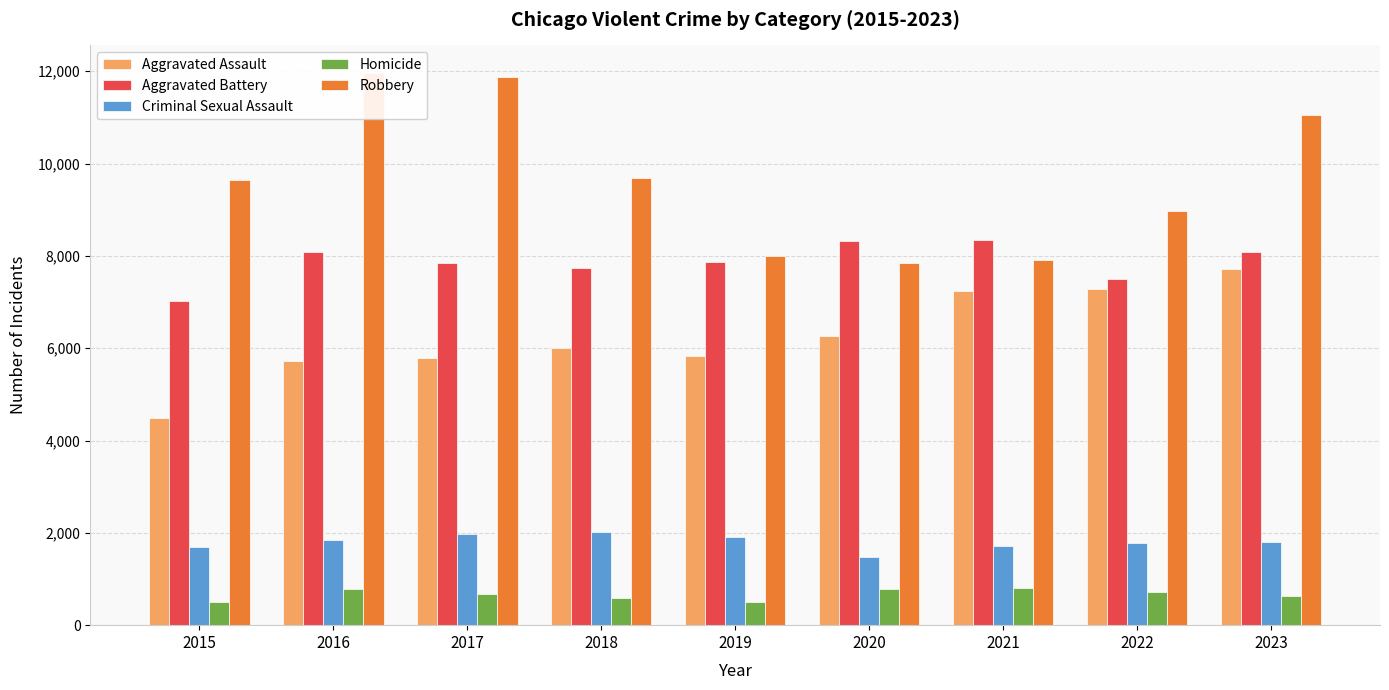

Reading left to right, what are all the values shown in this chart?

Aggravated Assault: 2015=4480	2016=5712	2017=5793	2018=6001	2019=5841	2020=6264	2021=7242	2022=7280	2023=7707
Aggravated Battery: 2015=7019	2016=8086	2017=7845	2018=7735	2019=7858	2020=8319	2021=8347	2022=7488	2023=8078
Criminal Sexual Assault: 2015=1691	2016=1845	2017=1968	2018=2024	2019=1907	2020=1480	2021=1721	2022=1787	2023=1792
Homicide: 2015=496	2016=786	2017=672	2018=588	2019=499	2020=787	2021=804	2022=722	2023=625
Robbery: 2015=9638	2016=11960	2017=11880	2018=9681	2019=7995	2020=7855	2021=7918	2022=8963	2023=11060